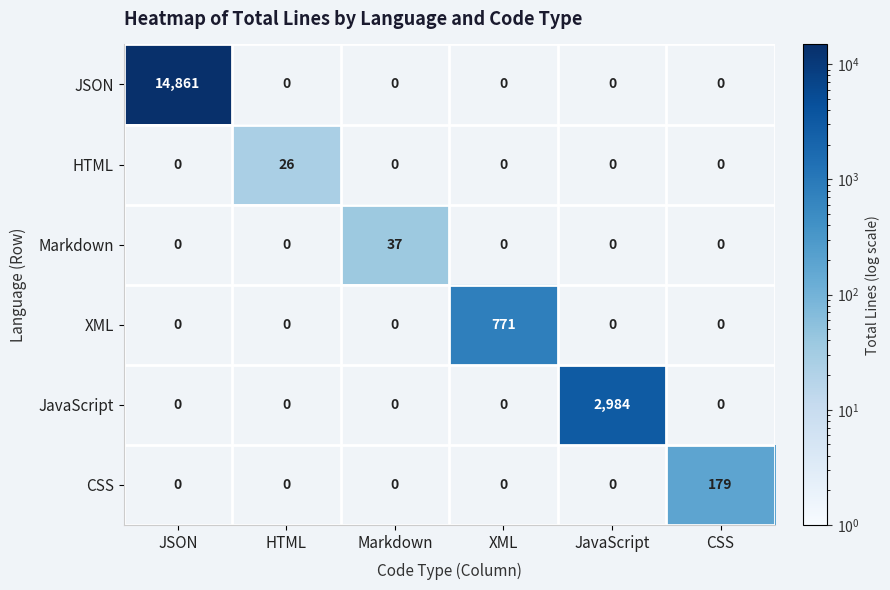

What is the total value across all series at JSON?

14861